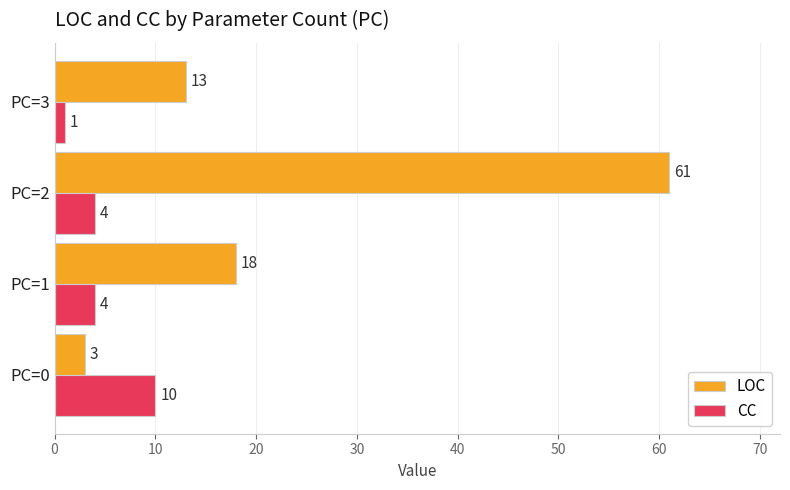

Is it true that CC equals 4 at PC=1?

True